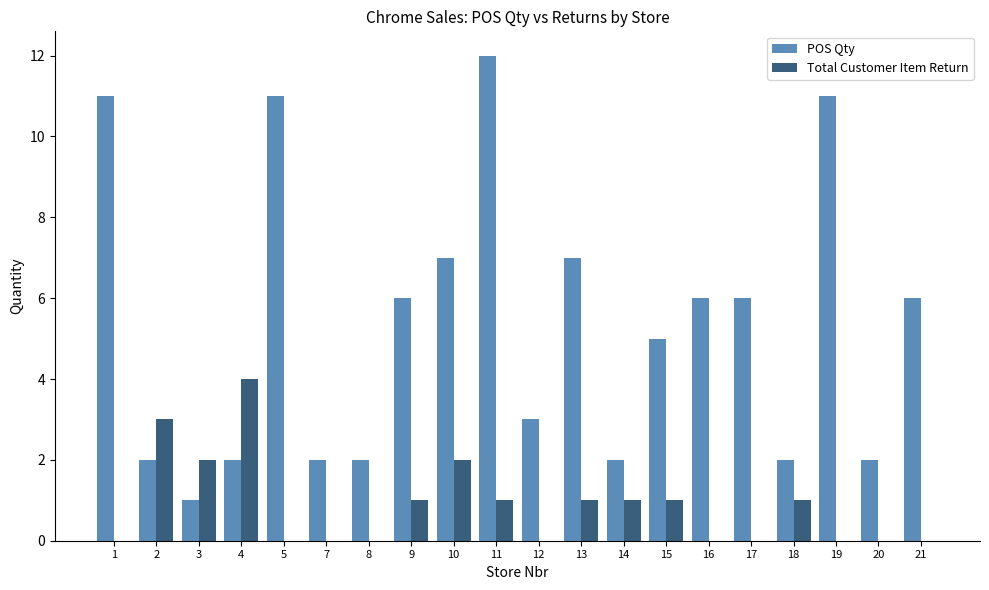

Is it true that Total Customer Item Return equals 4 at 4?

True